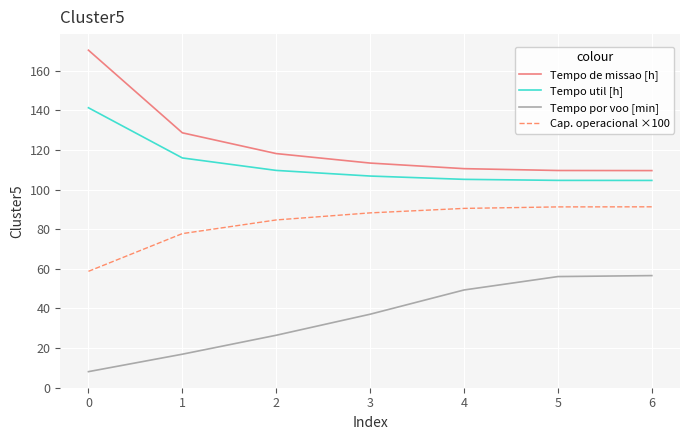

What is the difference between the second highest and second lowest values in the Cap. operacional ×100 series?

13.5